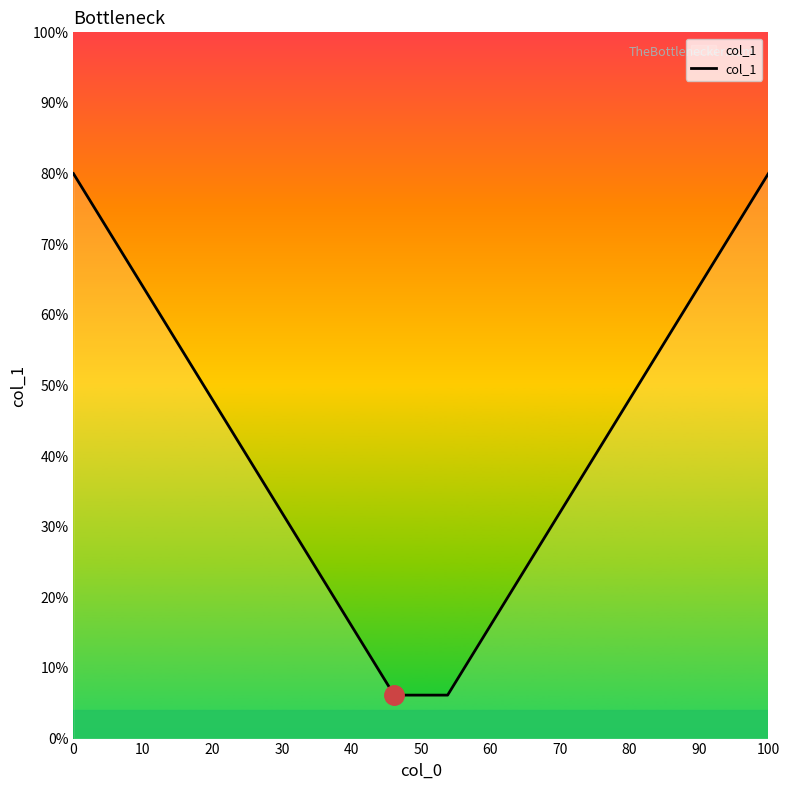

What is the difference between the maximum and minimum values?

73.8